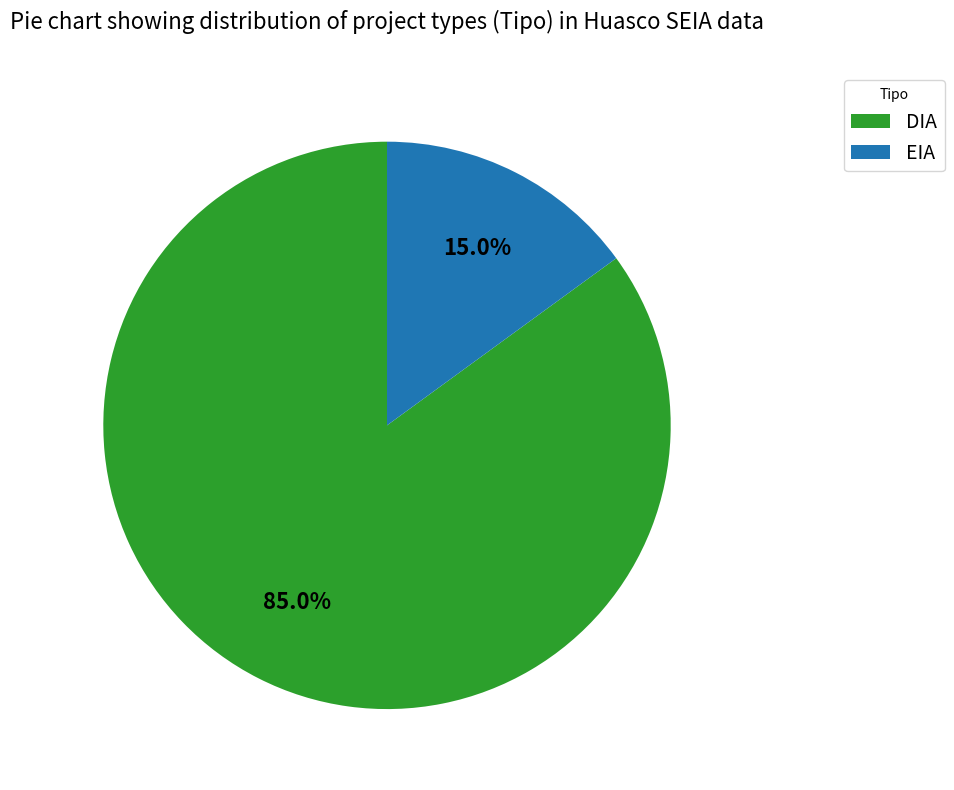

True or false: EIA accounts for 15% of the total.

True